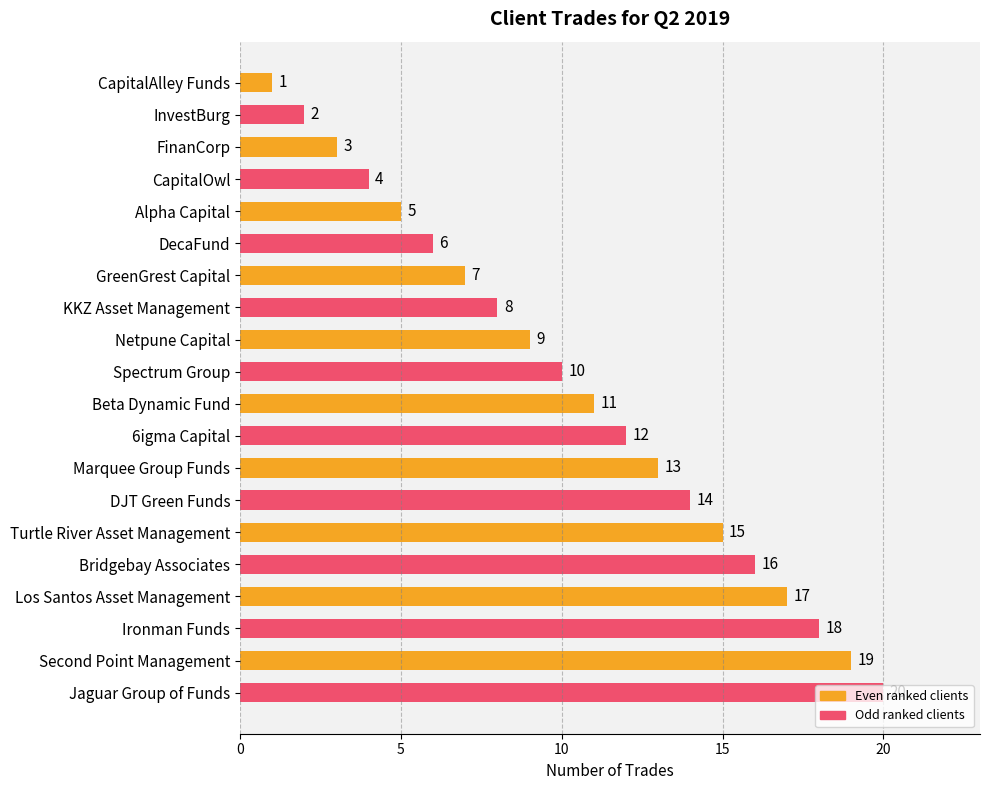

What is the label of the 10th bar from the top?

Spectrum Group